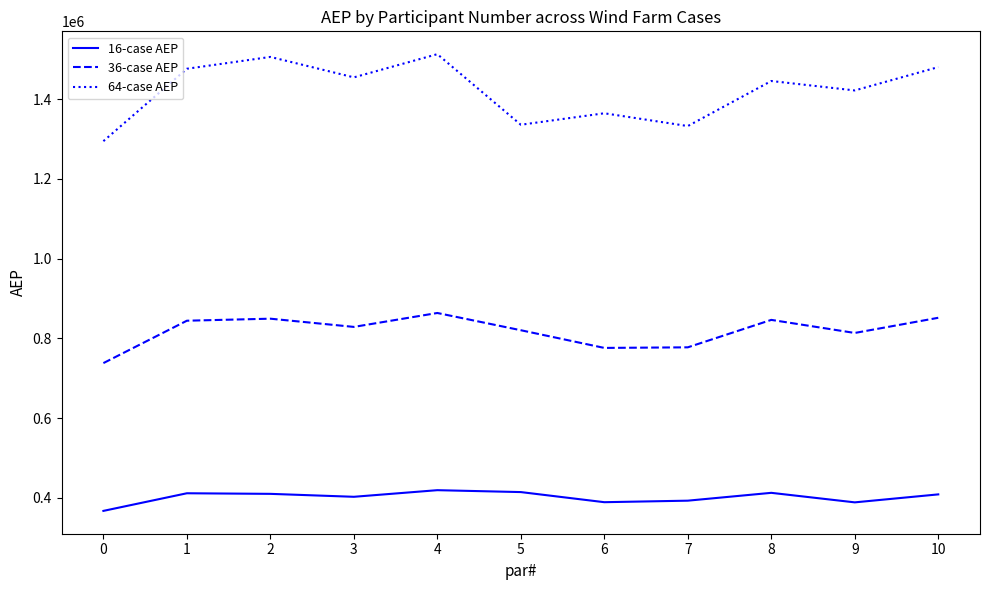

Which series has the largest range (max minus min)?

64-case AEP